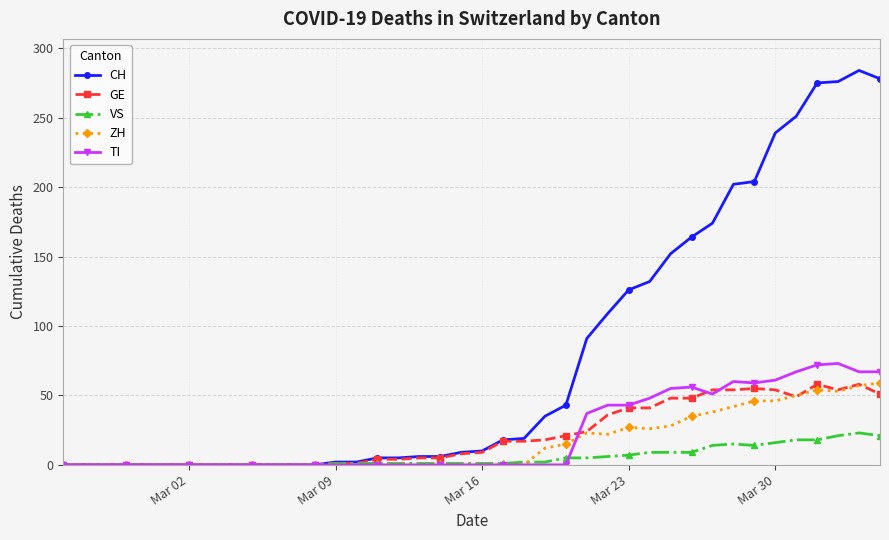

What is the maximum value for GE?

58